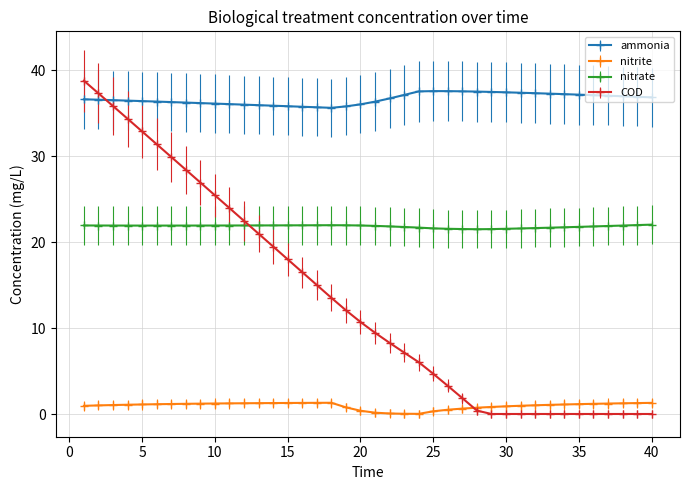

Which series has the largest range (max minus min)?

COD